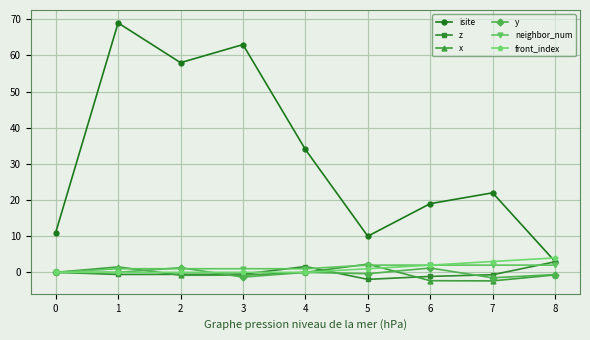

At which label does z reach its minimum?

5